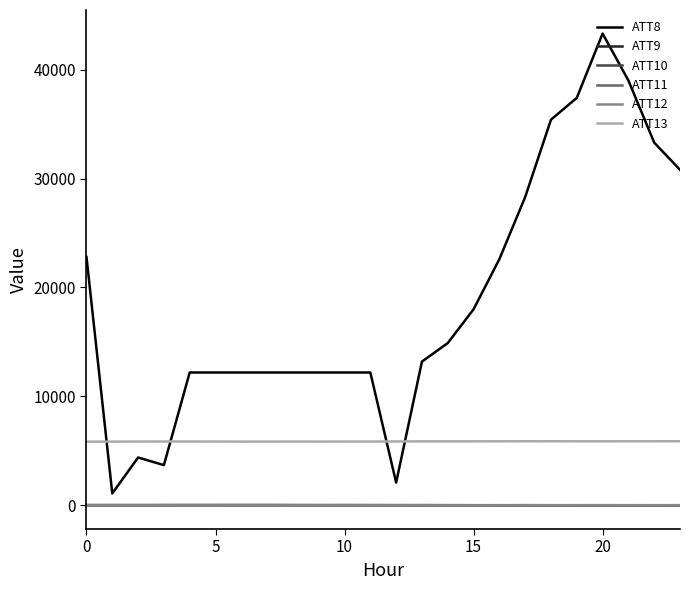

Which series has the widest spread of values?

ATT8